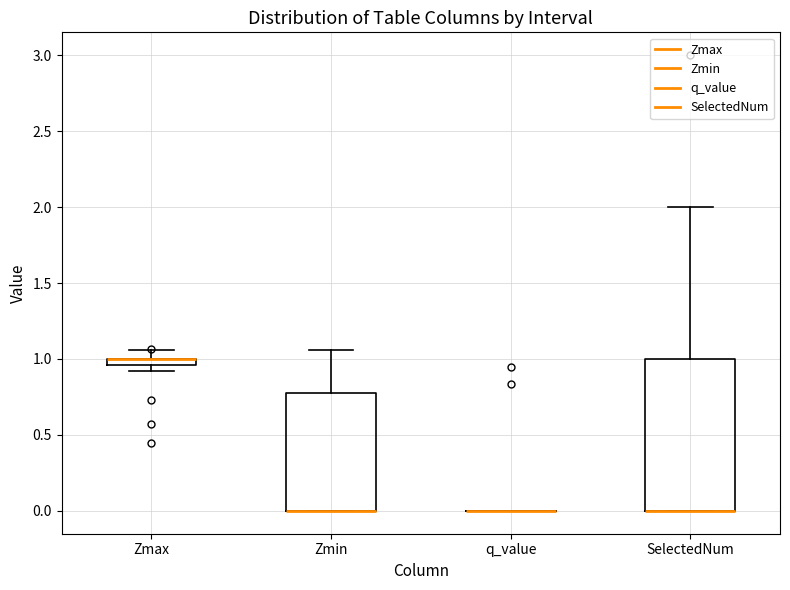

Comparing the boxes themselves (not the whiskers), which one is the tallest?

SelectedNum